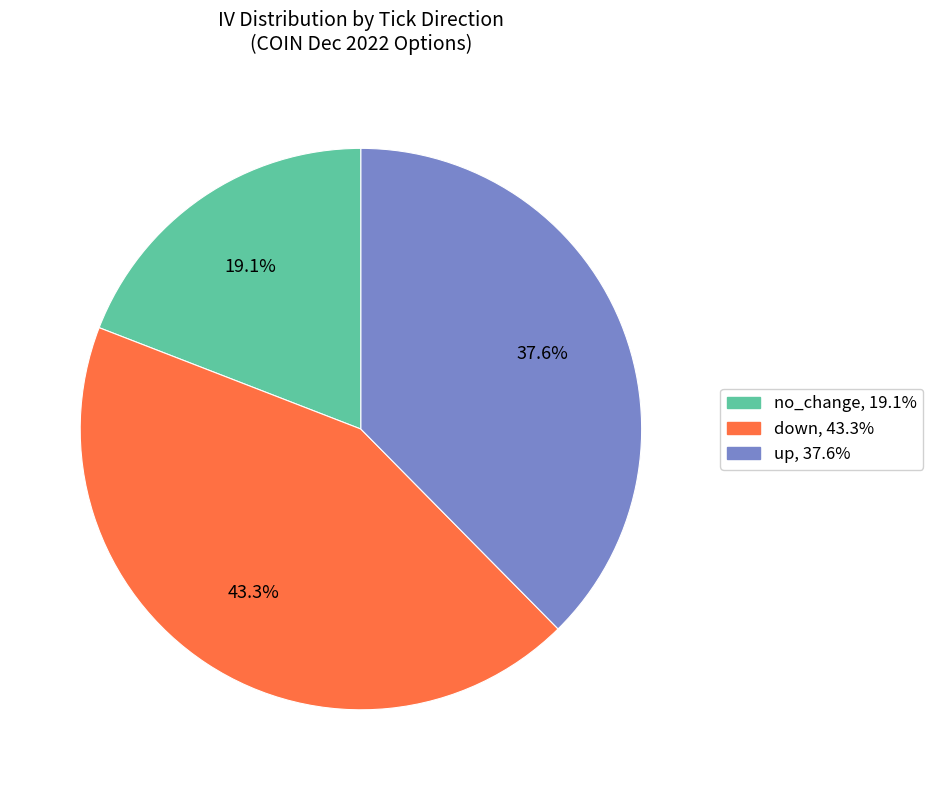

To the nearest percent, what is the difference between the down and no_change slice percentages?

24%